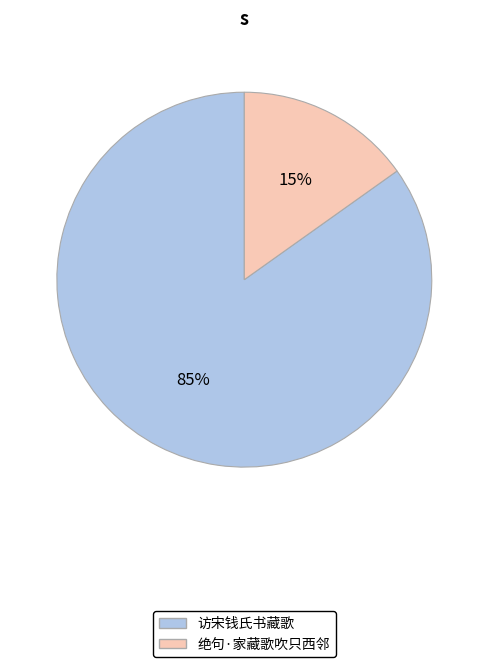

Is the sum of 访宋钱氏书藏歌 and 绝句·家藏歌吹只西邻 greater than half?

Yes